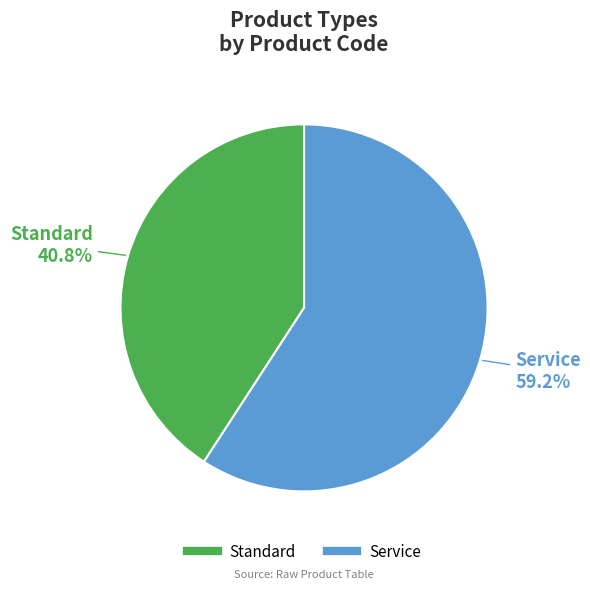

What portion of the pie excludes Standard?

59.2%